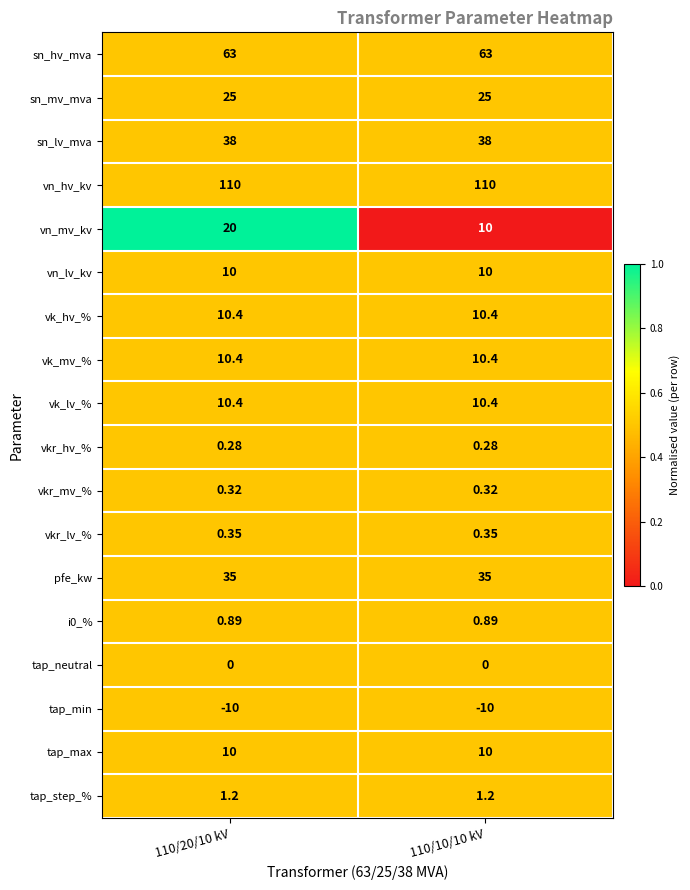

At which category is the sum across all series the highest?

110/20/10 kV